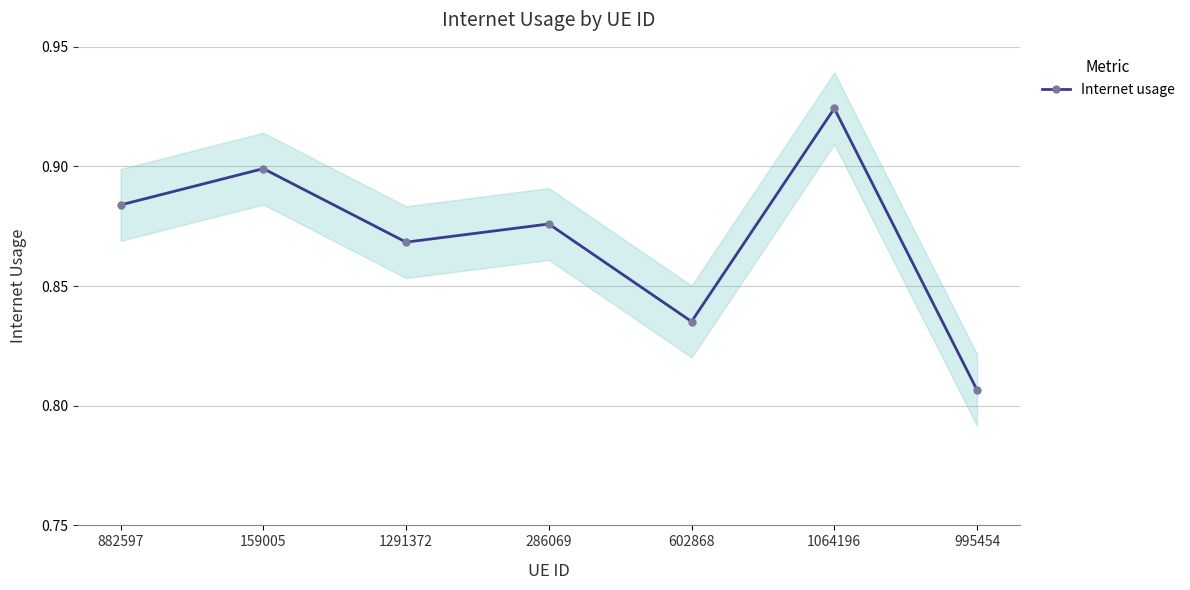

List the labels in order of value, smallest first.

995454, 602868, 1291372, 286069, 882597, 159005, 1064196